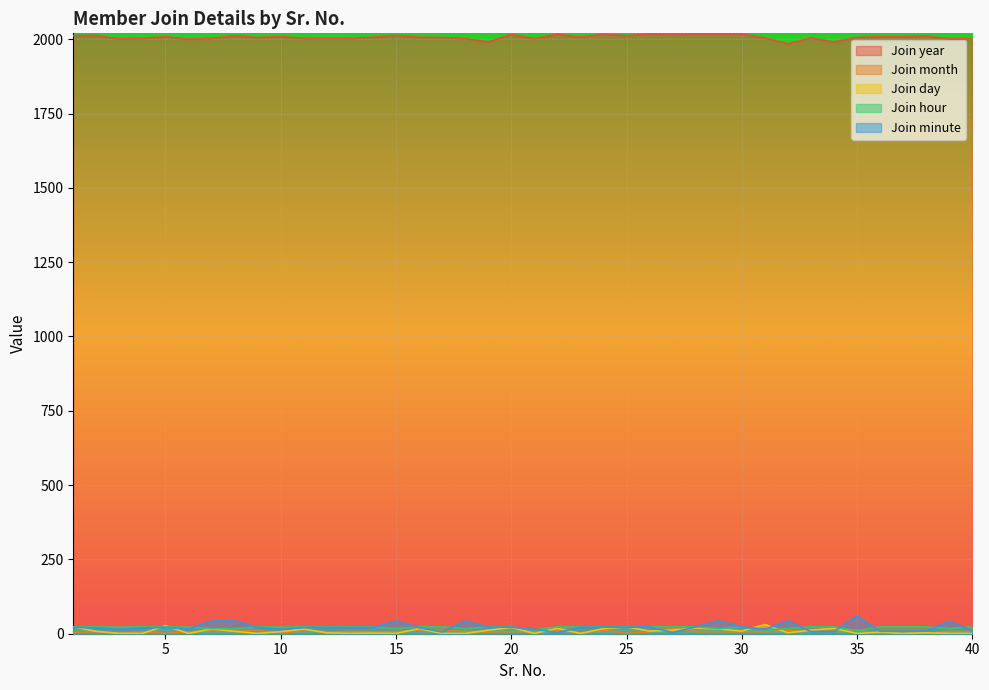

Which category has the highest value in the Join year series?

26